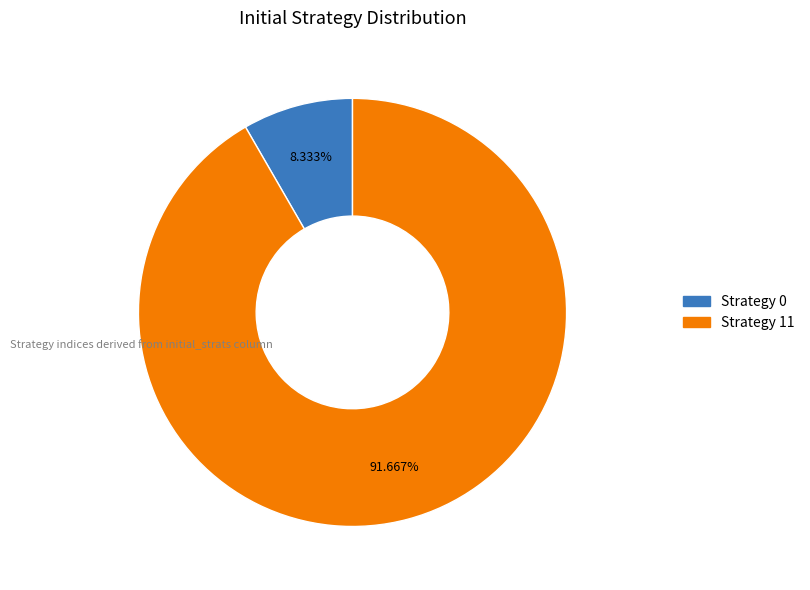

How many slices are in this pie chart?

2